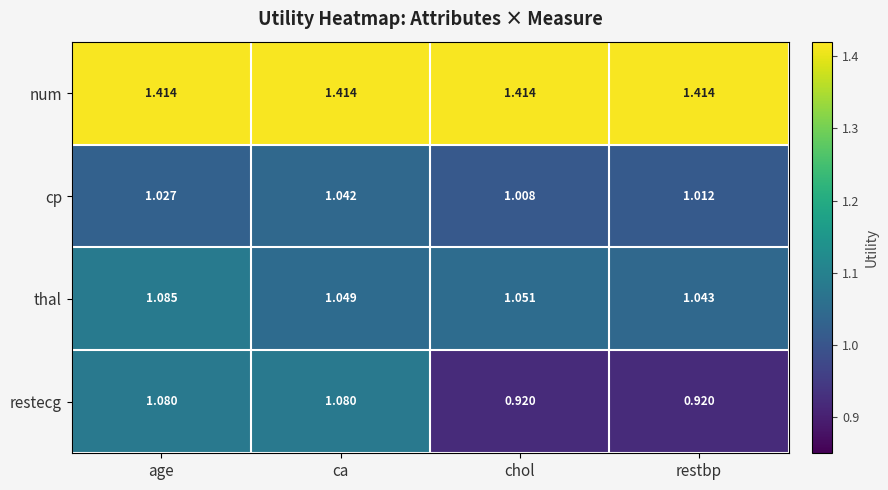

List the series in order of their peak value, lowest first.

cp, restecg, thal, num